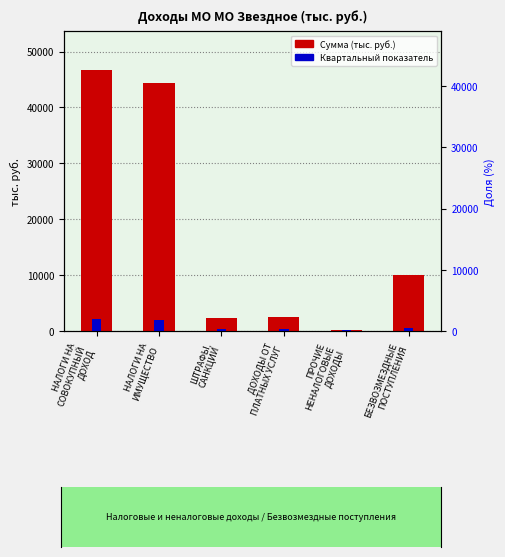

Where is Квартальный показатель nearest to the value 1136?

БЕЗВОЗМЕЗДНЫЕ
ПОСТУПЛЕНИЯ